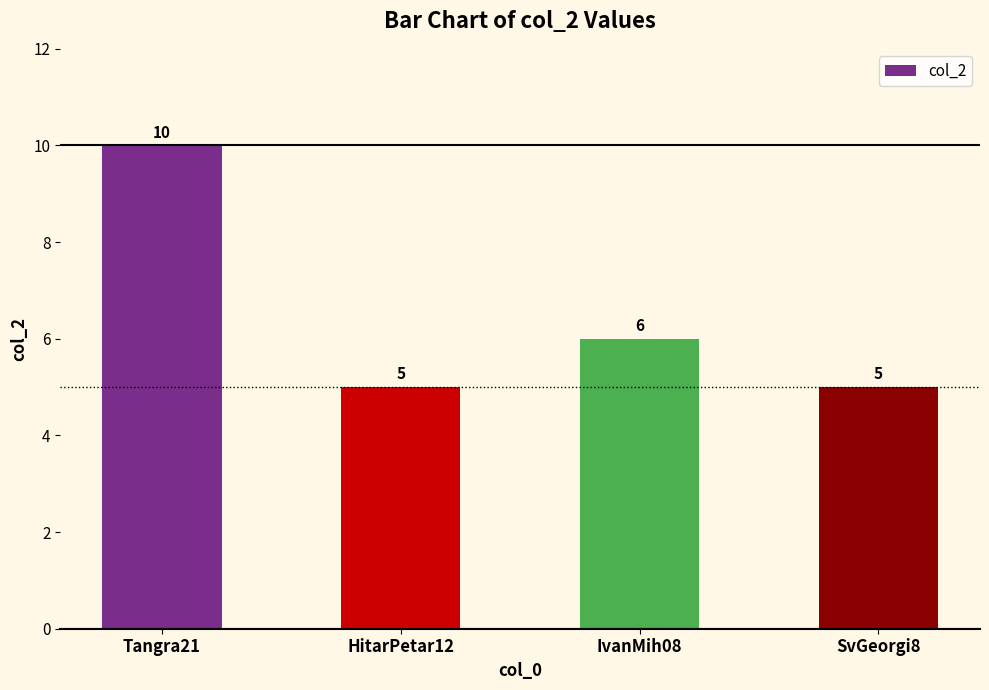

What position from the right is IvanMih08?

2